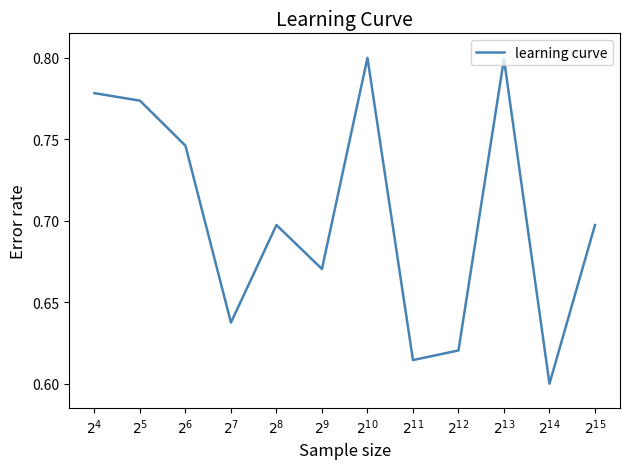

True or false: there are more than 0 points higher than both neighbors.

True